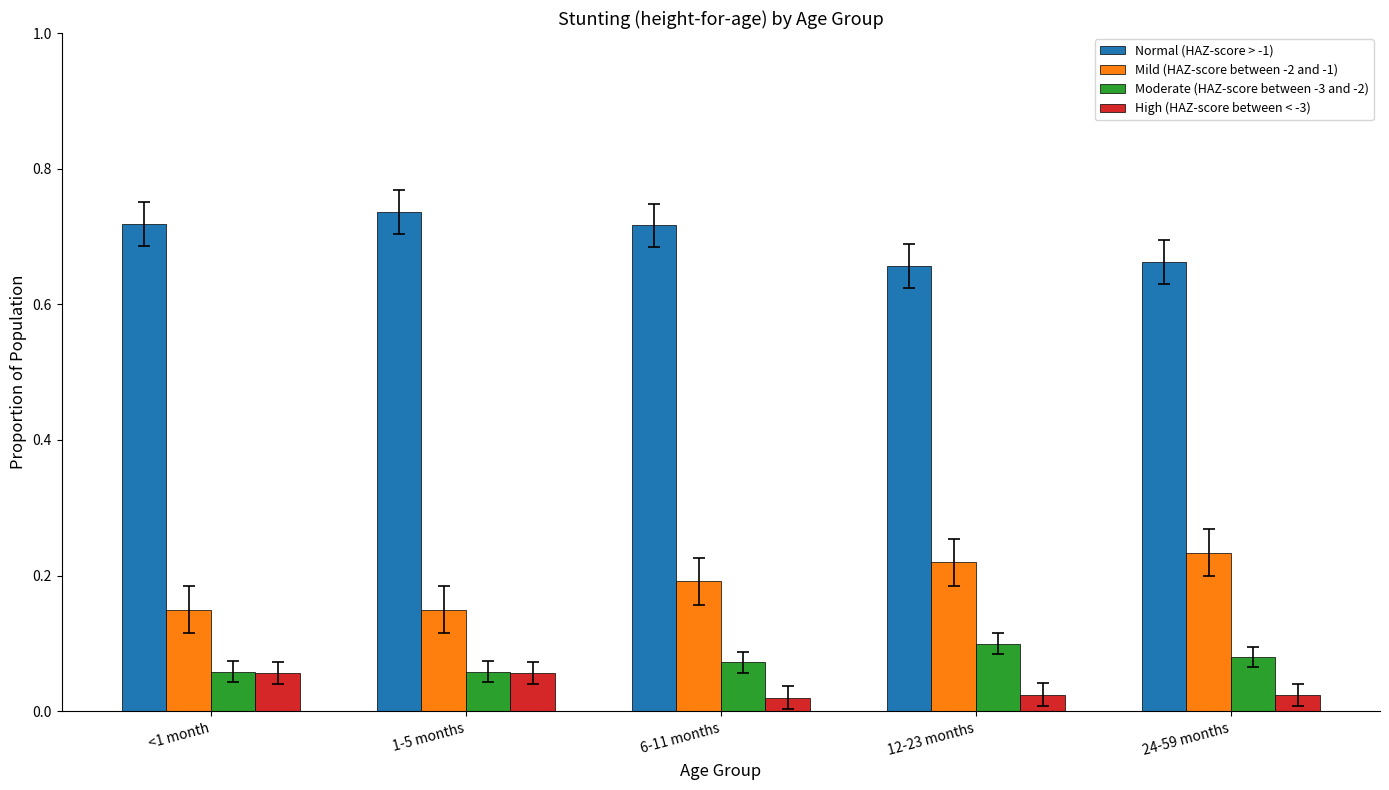

How many bars are there in total?

20